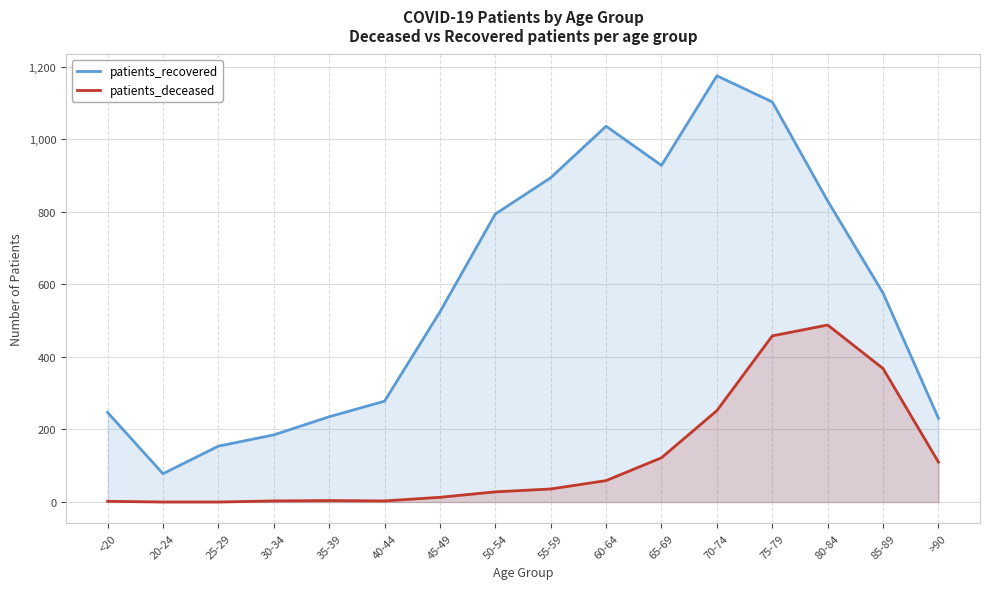

True or false: patients_recovered and patients_deceased intersect in this chart.

False